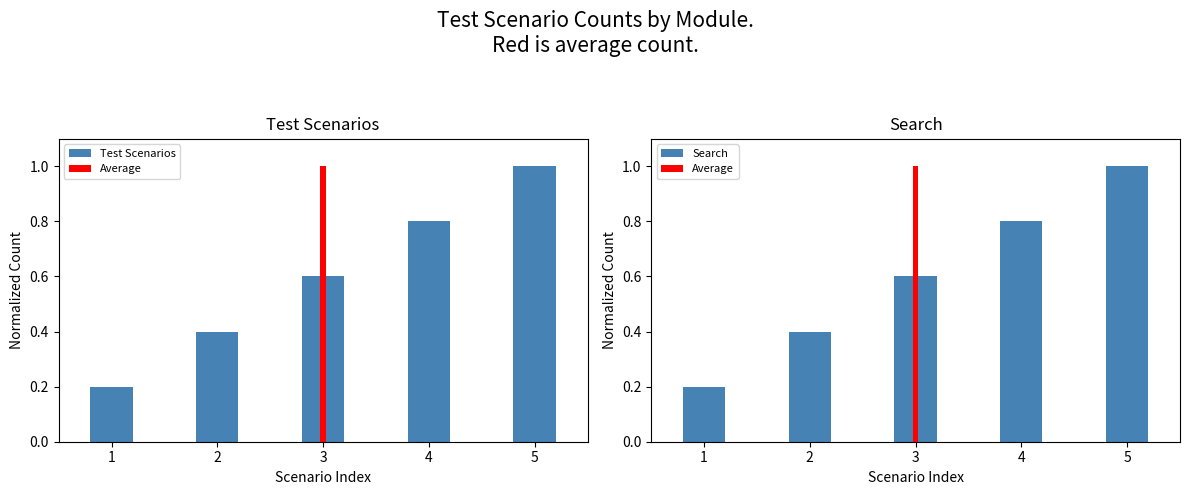

What is the difference between the Search values at 4 and 2?

0.4